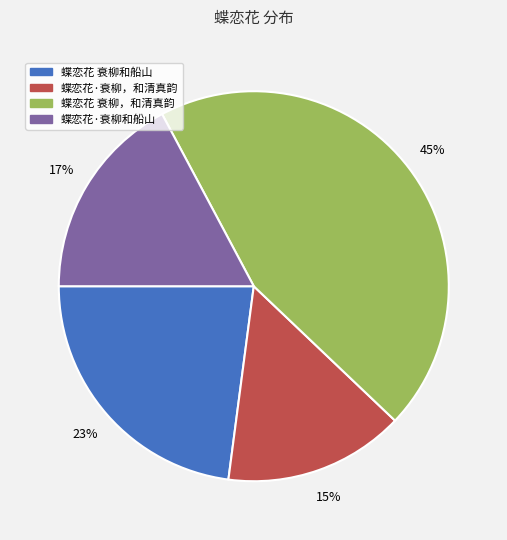

Which has a higher value, 蝶恋花·衰柳，和清真韵 or 蝶恋花 衰柳，和清真韵?

蝶恋花 衰柳，和清真韵